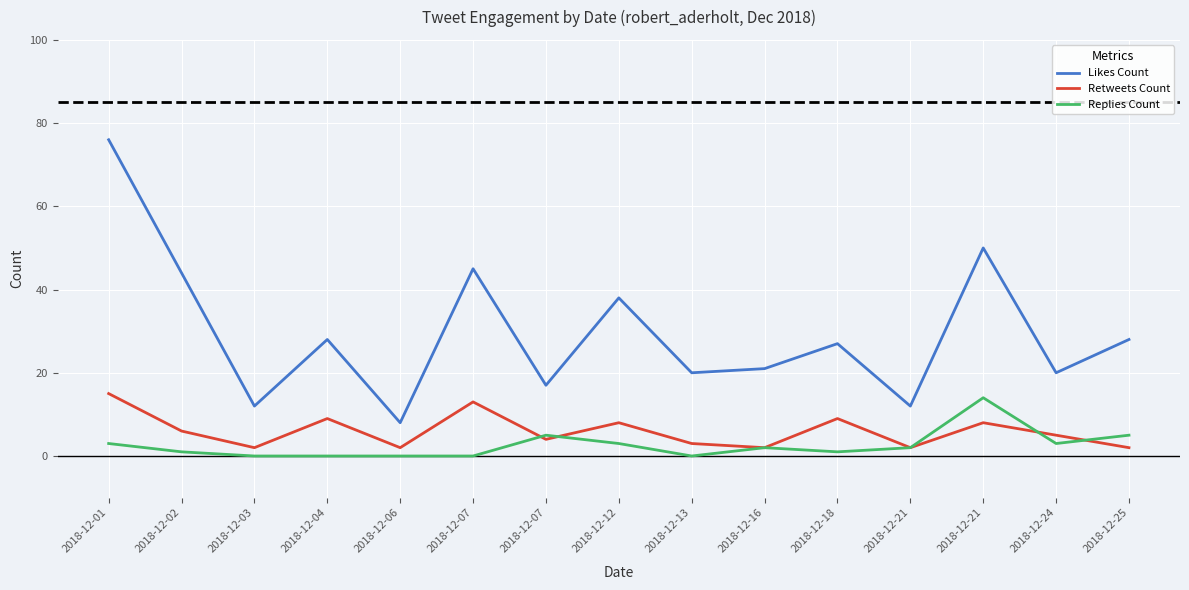

Does the chart have visible grid lines?

Yes